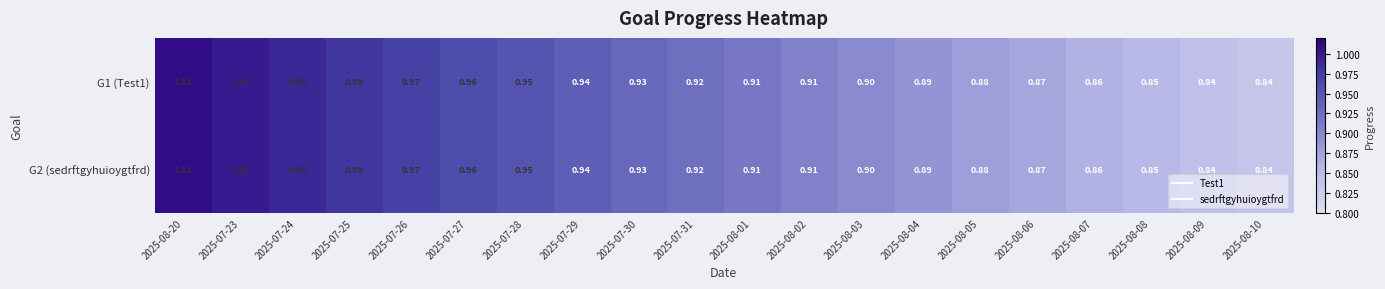

Is the value of G1 (Test1) at 2025-08-04 greater than the value of G2 (sedrftgyhuioygtfrd) at 2025-08-08?

Yes